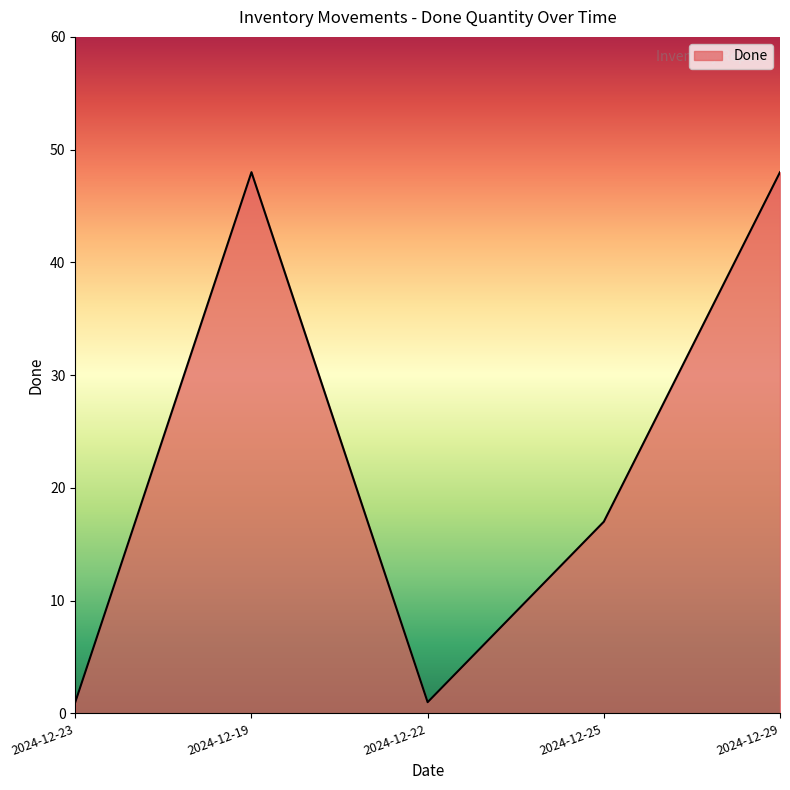

What is the ratio of the value at 2024-12-19 to the value at 2024-12-29?

1.0